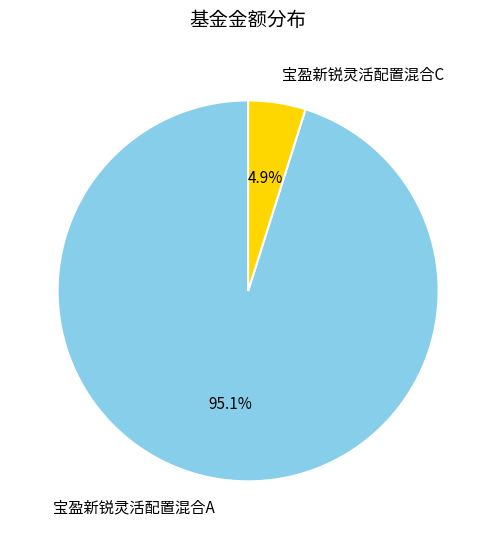

Which category has the smallest portion of the pie?

宝盈新锐灵活配置混合C